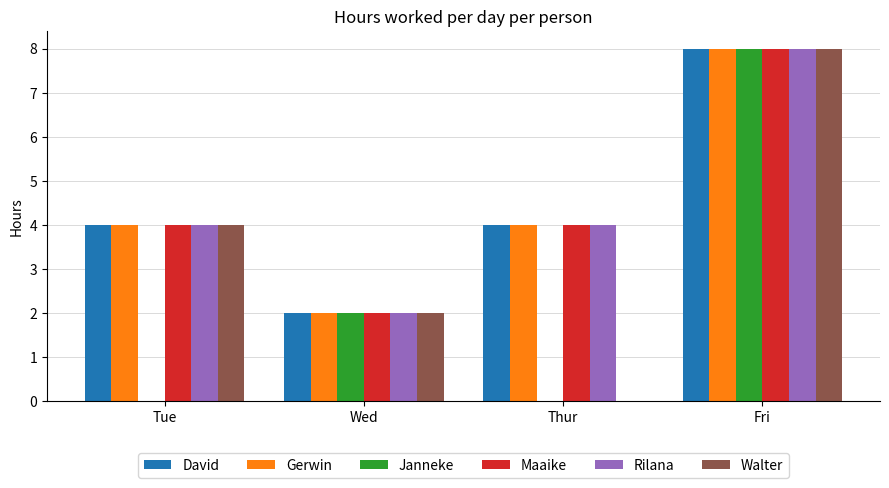

Which category has the highest value in the Gerwin series?

Fri